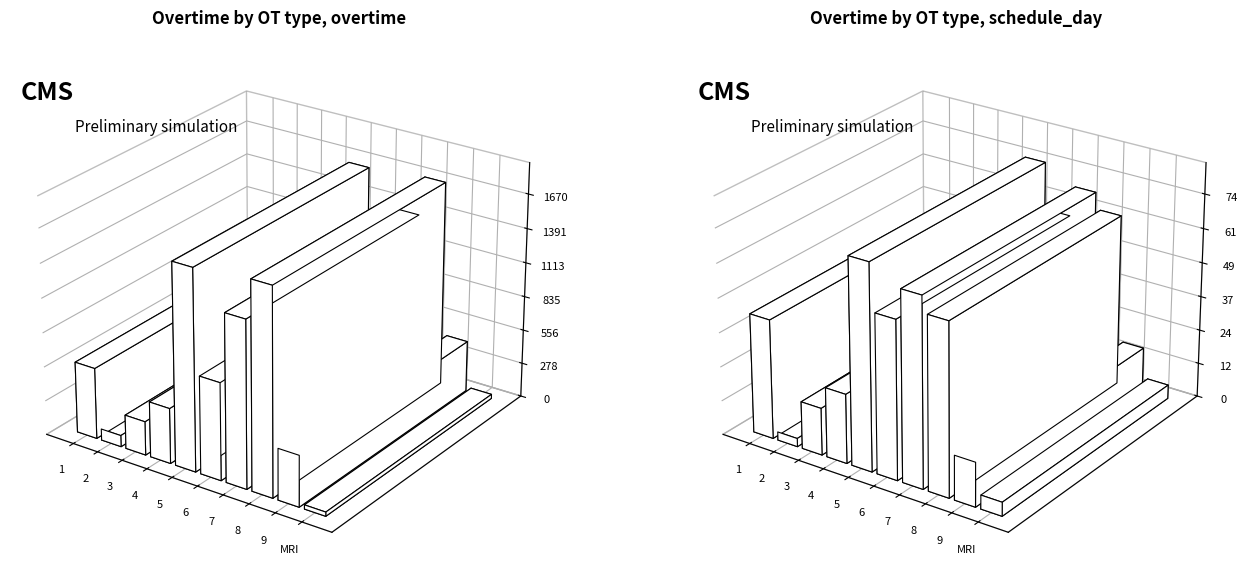

Reading left to right, extract all data points from this chart.

overtime: 577	92	274	449	1627	789	1350	1670	416	34
schedule_day: 43	3	17	25	74	57	68	62	16	5